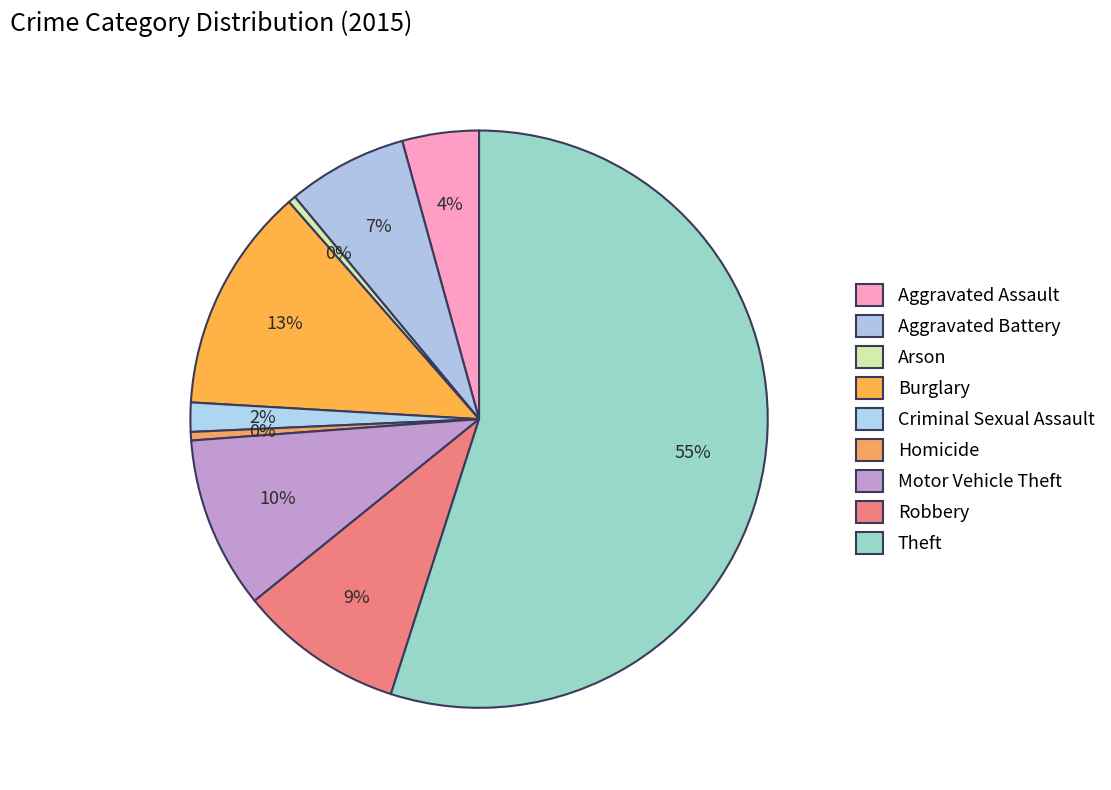

To the nearest percent, what is the difference between the Robbery and Homicide slice percentages?

9%